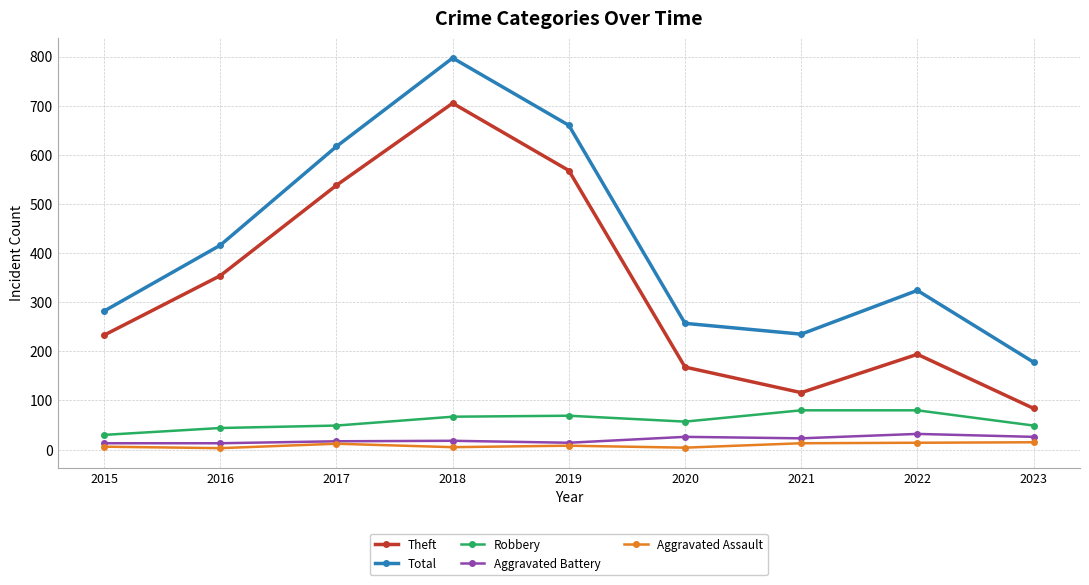

True or false: Theft and Robbery intersect in this chart.

False